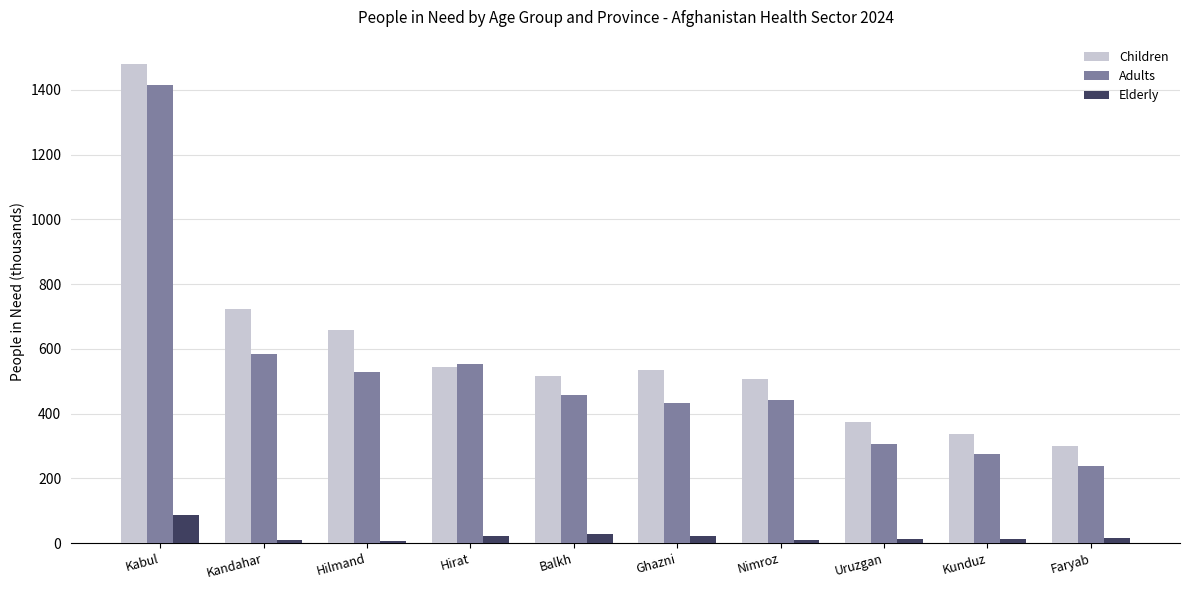

True or false: Adults has a value of 526.7 at Hilmand.

True